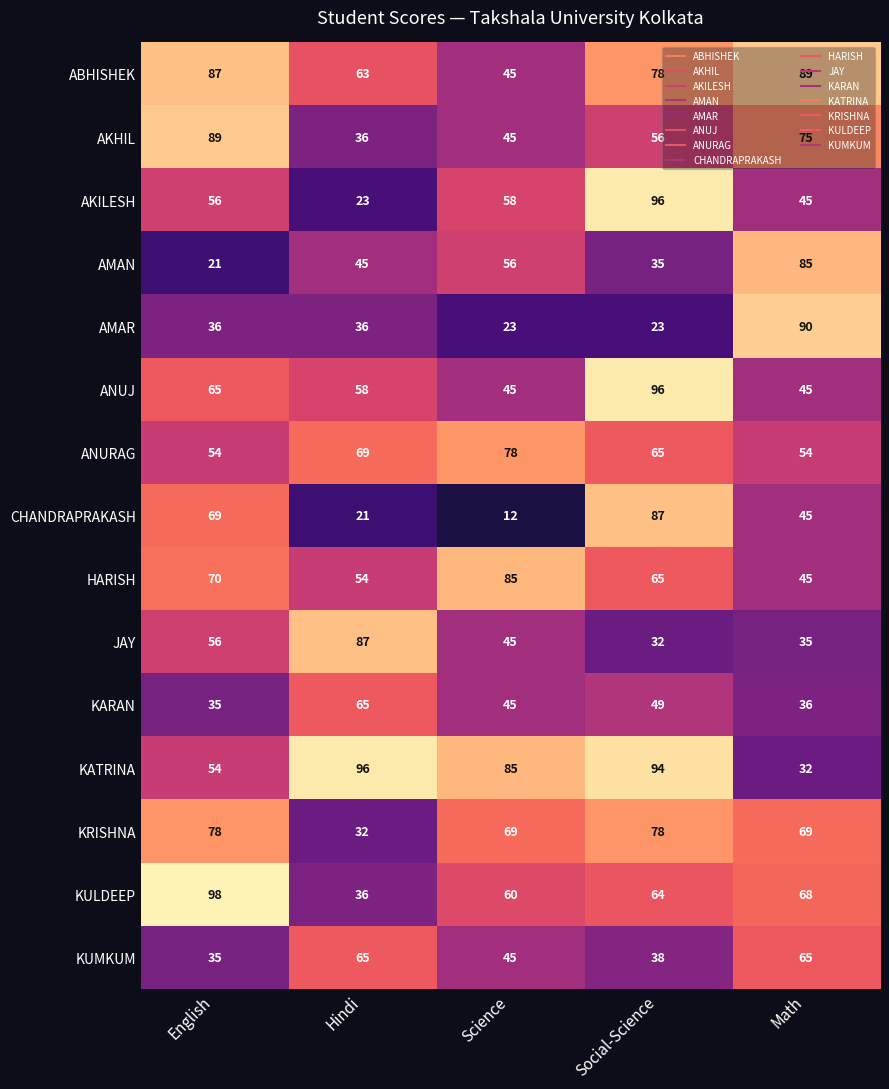

At which label does KULDEEP reach its minimum?

Hindi